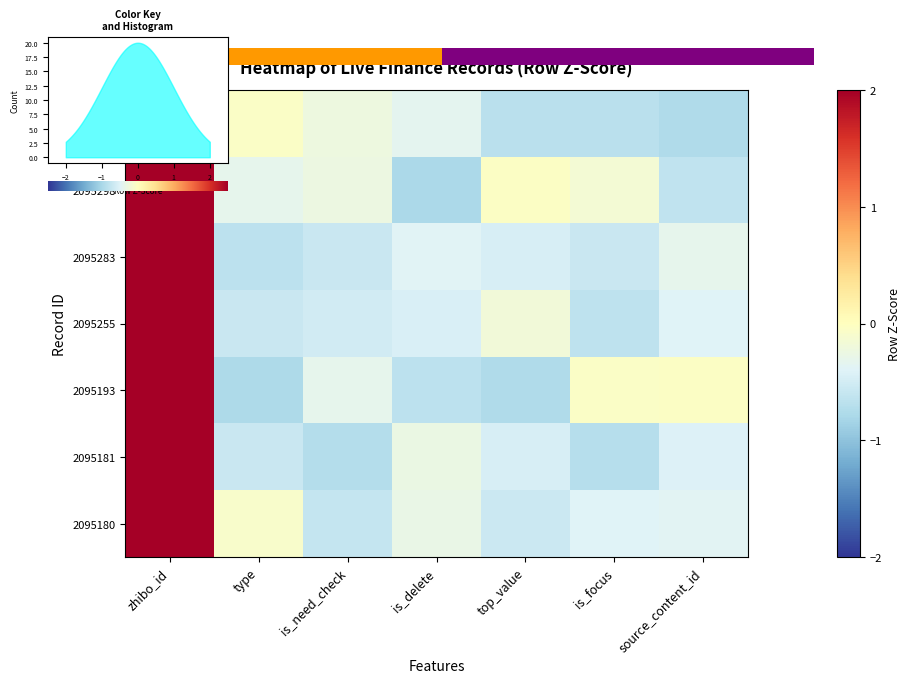

Which series has the widest spread of values?

2095298